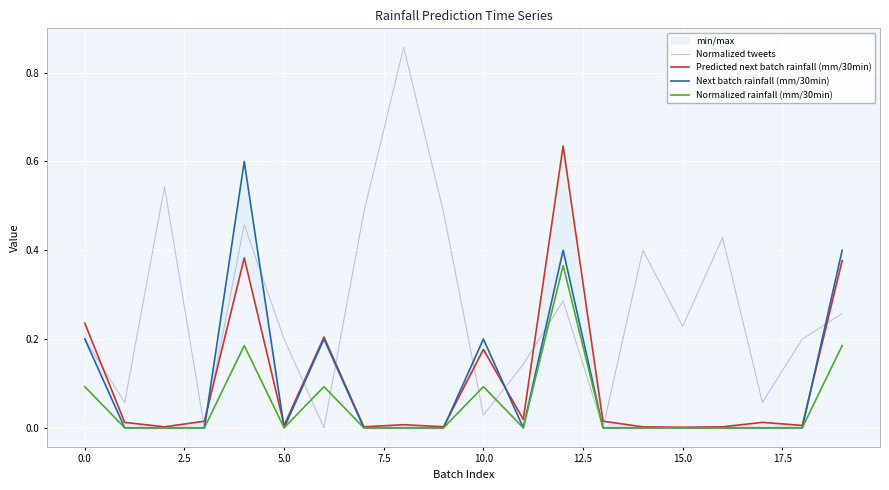

At which category is the sum across all series the highest?

12